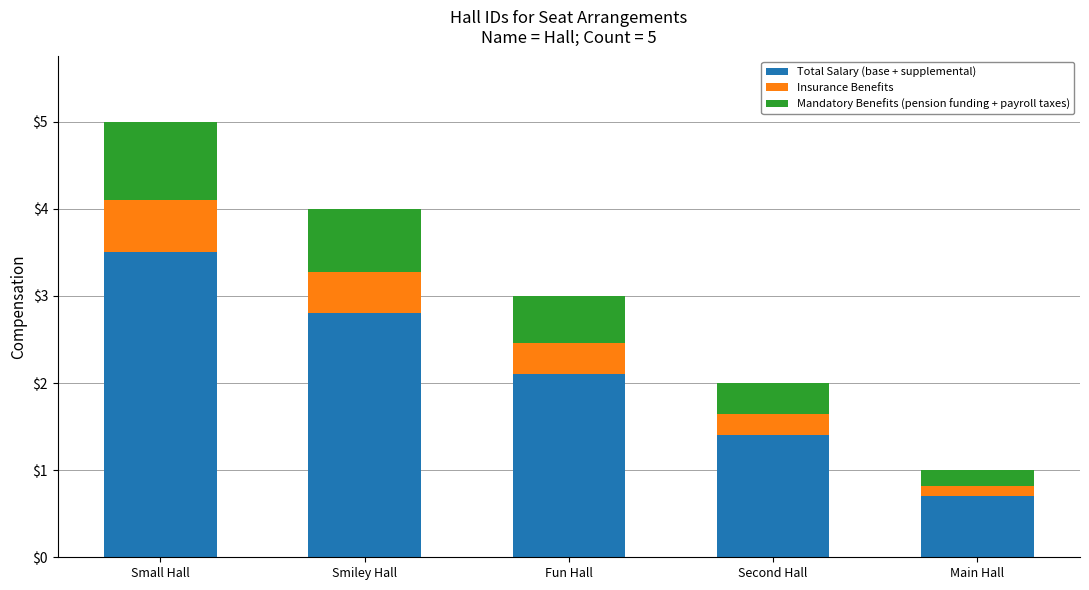

Which category has the highest value in the Total Salary (base + supplemental) series?

Small Hall